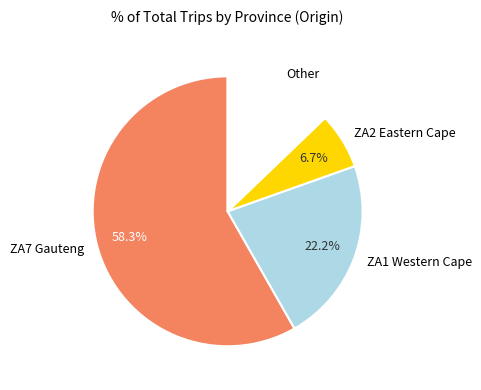

What is the total percentage of ZA2 Eastern Cape and ZA7 Gauteng?

65.0%